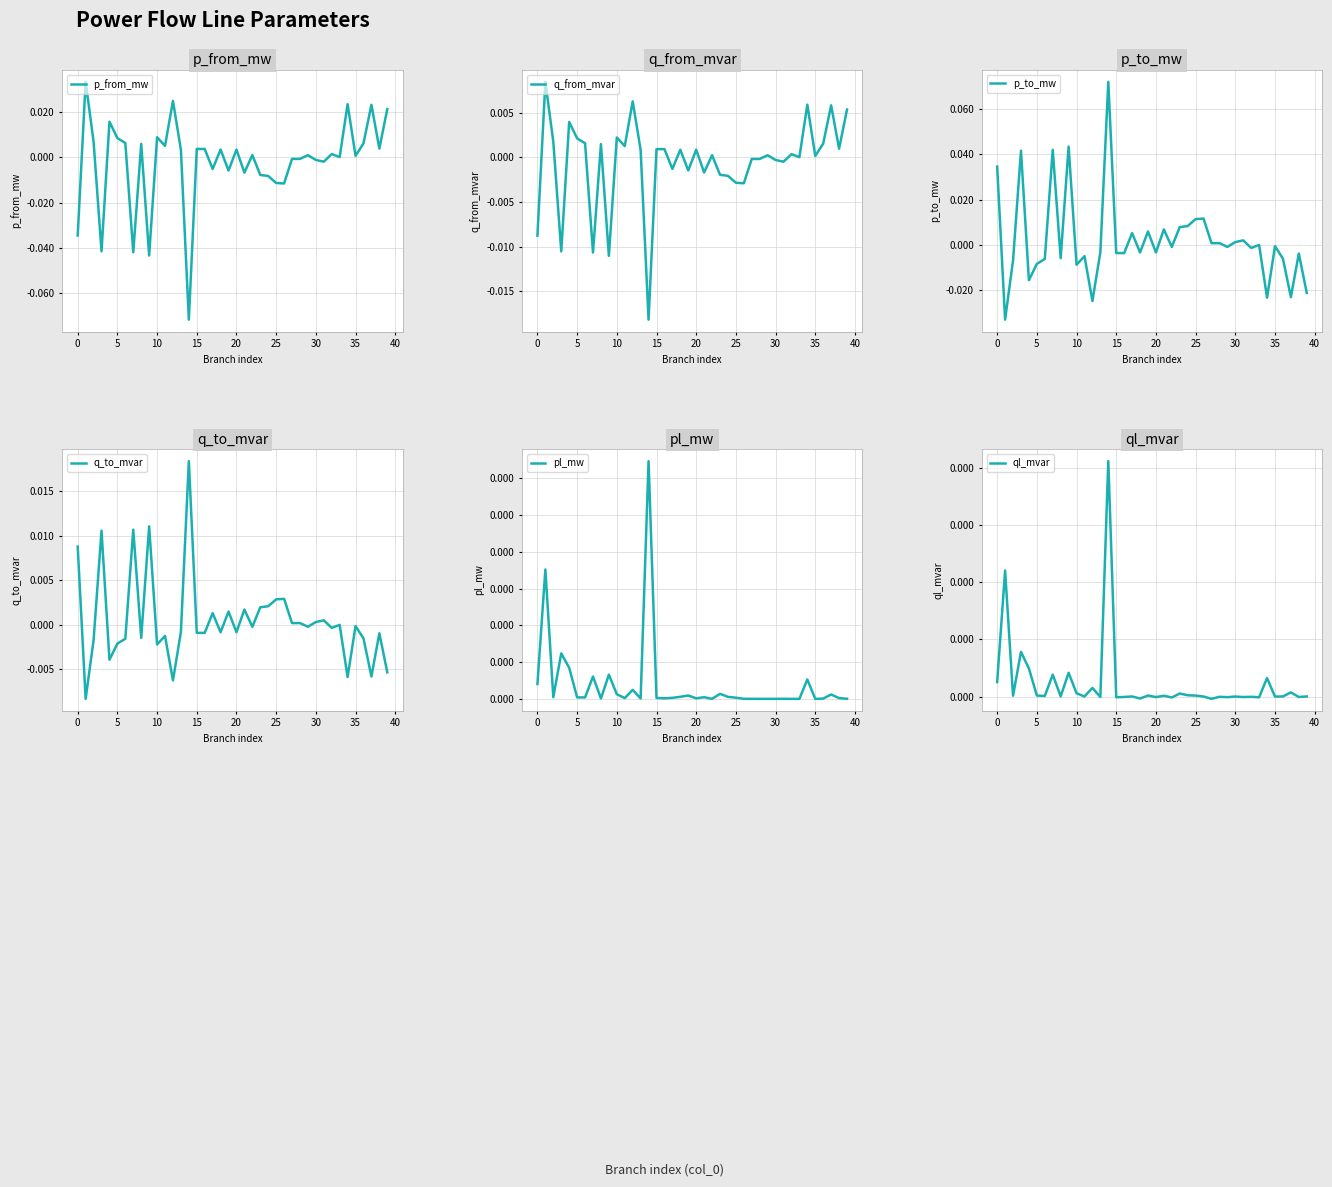

What is the difference between the second highest and minimum values in the p_to_mw series?

0.1